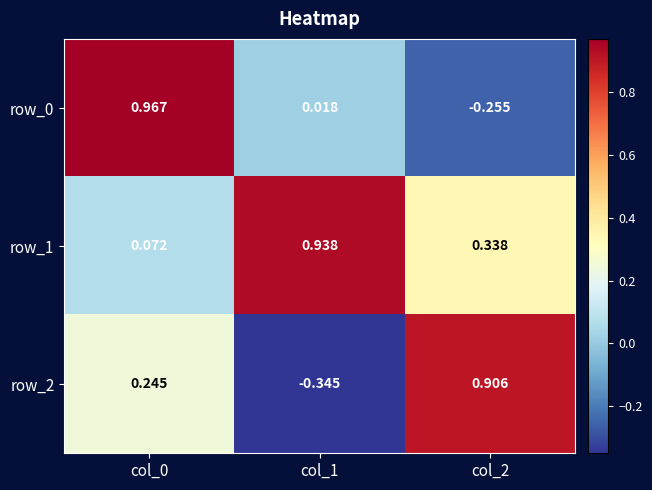

Is the value of row_1 at col_0 greater than the value of row_0 at col_1?

Yes